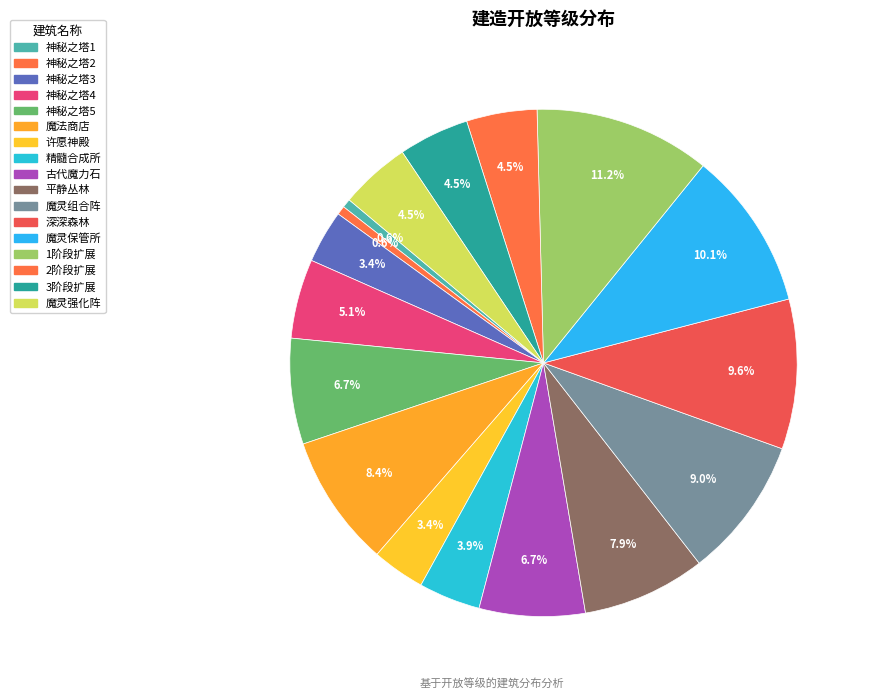

How many segments does this pie chart have?

17